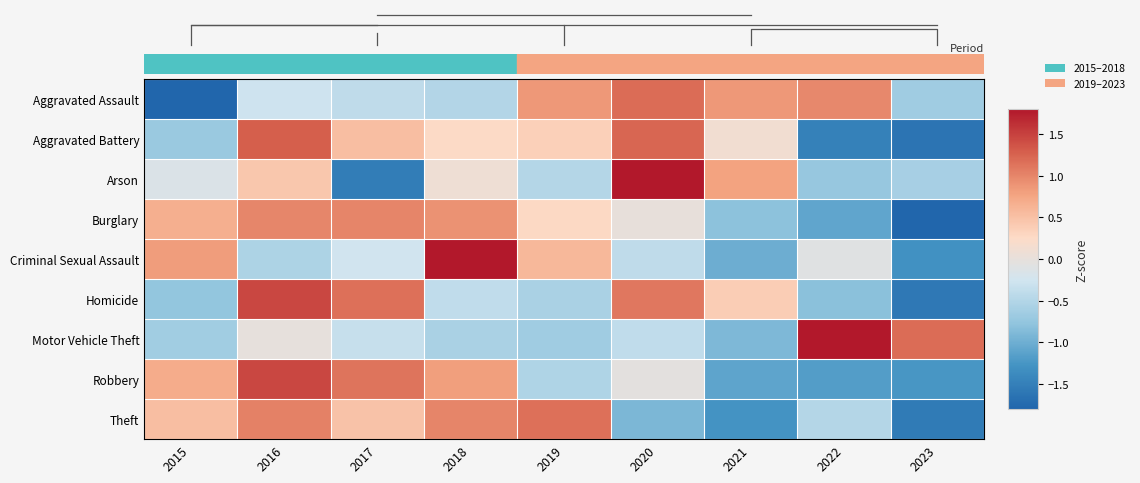

Between 2019 and 2021, which is larger?

2019